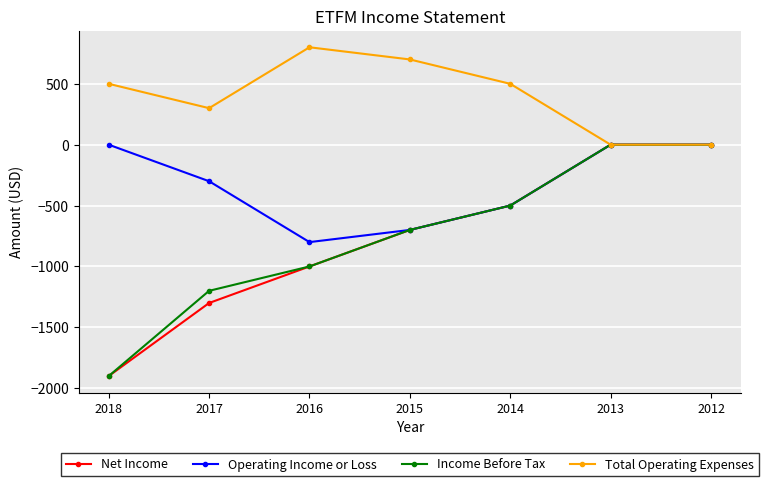

What is the spread (max minus min) of values at 2018?

2400